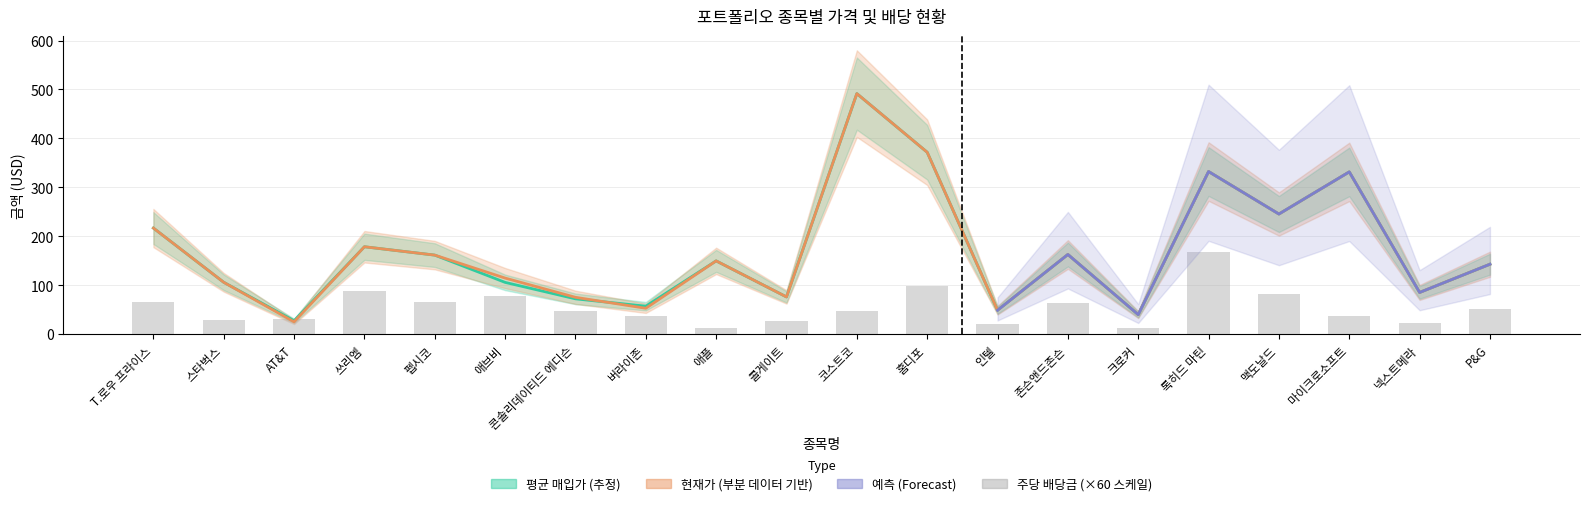

Reading left to right, list all the values displayed in this chart.

T.로우 프라이스=64.8	스타벅스=29.4	AT&T=31.2	쓰리엠=88.8	펩시코=64.8	애브비=78.0	콘솔리데이티드 에디슨=46.8	버라이존=37.8	애플=13.2	콜게이트=27.0	코스트코=47.4	홈디포=99.0	인텔=21.0	존슨앤드존슨=63.6	크로커=12.6	록히드 마틴=168.0	맥도날드=82.8	마이크로소프트=37.2	넥스트메라=23.4	P&G=52.2